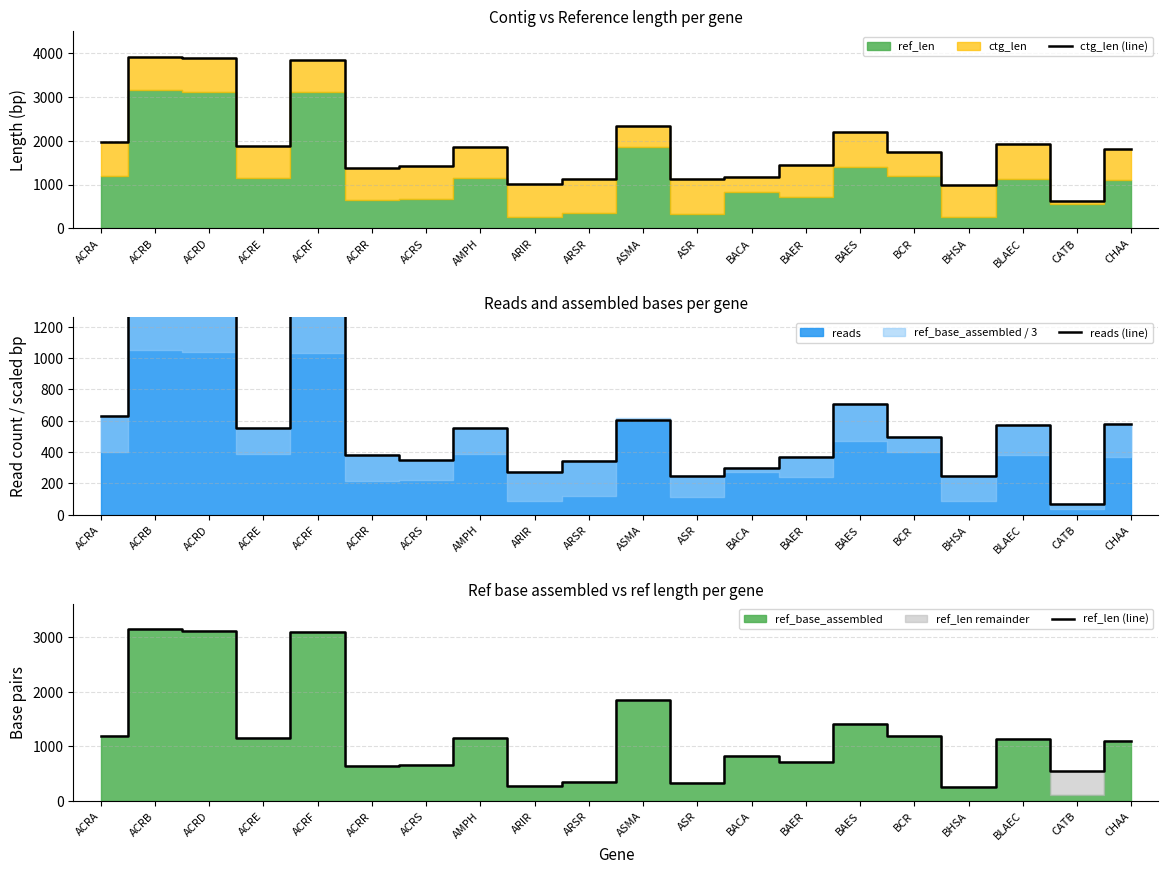

What is the label of the 8th point from the right?

BACA